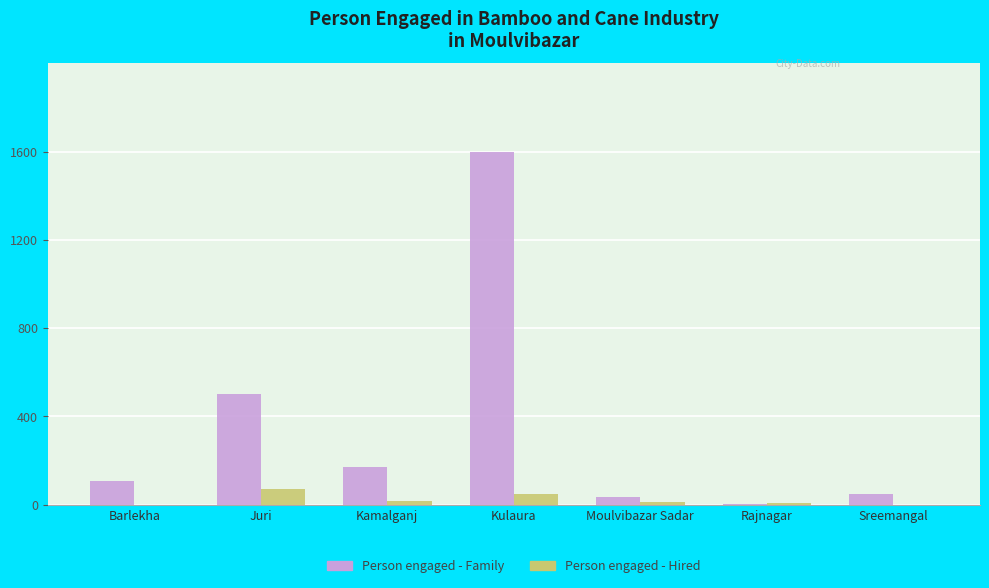

Is it true that Person engaged - Hired equals 15 at Kamalganj?

True